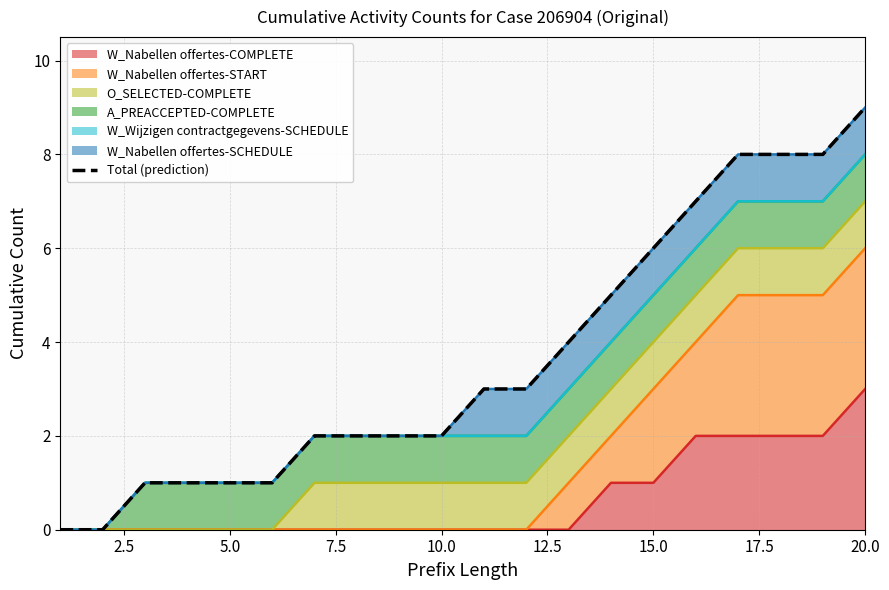

What is the difference between the second highest and second lowest values?

8